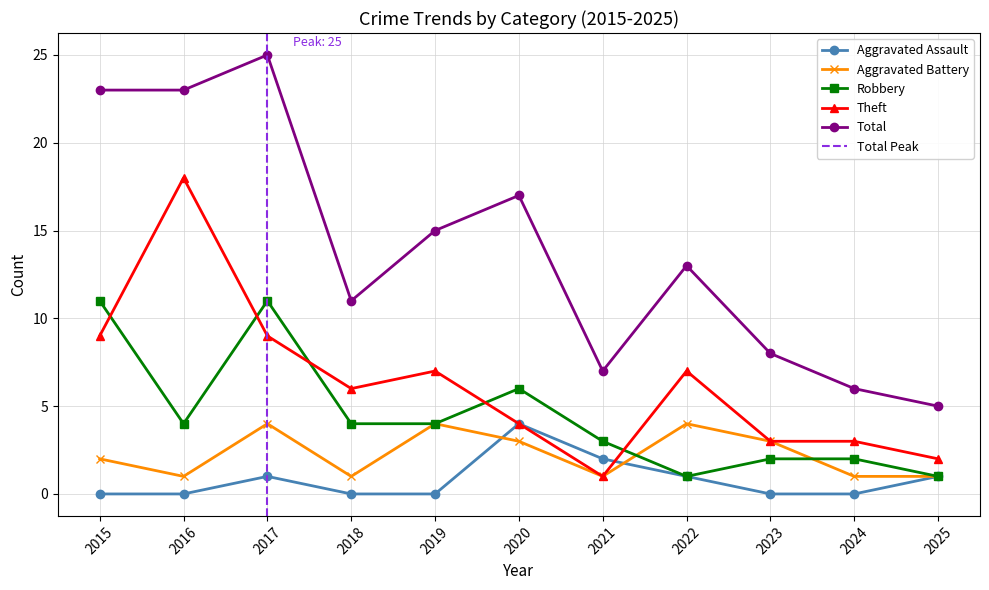

Which series has the largest total across all categories?

Total